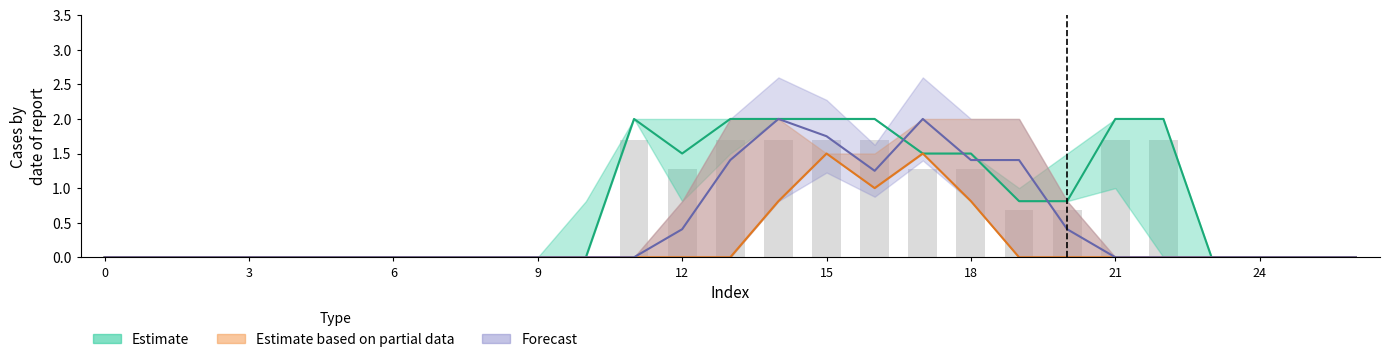

Reading right to left, list all the values displayed in this chart.

col_15: 26=0.0	25=0.0	24=0.0	23=0.0	22=2.0	21=2.0	20=0.8	19=0.8	18=1.5	17=1.5	16=2.0	15=2.0	14=2.0	13=2.0	12=1.5	11=2.0	10=0.0	9=0.0	8=0.0	7=0.0	6=0.0	5=0.0	4=0.0	3=0.0	2=0.0	1=0.0	0=0.0
col_16: 26=0.0	25=0.0	24=0.0	23=0.0	22=0.0	21=1.0	20=1.0	19=0.8	18=1.5	17=2.0	16=2.0	15=2.0	14=2.0	13=1.5	12=0.8	11=2.0	10=0.0	9=0.0	8=0.0	7=0.0	6=0.0	5=0.0	4=0.0	3=0.0	2=0.0	1=0.0	0=0.0
col_17: 26=0.0	25=0.0	24=0.0	23=0.0	22=0.0	21=0.0	20=1.5	19=1.0	18=1.0	17=1.5	16=1.5	15=1.5	14=1.5	13=2.0	12=2.0	11=0.8	10=0.8	9=0.0	8=0.0	7=0.0	6=0.0	5=0.0	4=0.0	3=0.0	2=0.0	1=0.0	0=0.0
col_6: 26=0.0	25=0.0	24=0.0	23=0.0	22=0.0	21=0.0	20=0.0	19=0.0	18=0.8	17=1.5	16=1.0	15=1.5	14=0.8	13=0.0	12=0.0	11=0.0	10=0.0	9=0.0	8=0.0	7=0.0	6=0.0	5=0.0	4=0.0	3=0.0	2=0.0	1=0.0	0=0.0
col_7: 26=0.0	25=0.0	24=0.0	23=0.0	22=0.0	21=0.0	20=0.0	19=0.8	18=0.8	17=2.0	16=1.0	15=2.0	14=2.0	13=0.8	12=0.0	11=0.0	10=0.0	9=0.0	8=0.0	7=0.0	6=0.0	5=0.0	4=0.0	3=0.0	2=0.0	1=0.0	0=0.0
col_8: 26=0.0	25=0.0	24=0.0	23=0.0	22=0.0	21=0.0	20=0.8	19=2.0	18=2.0	17=2.0	16=1.5	15=1.5	14=2.0	13=2.0	12=0.8	11=0.0	10=0.0	9=0.0	8=0.0	7=0.0	6=0.0	5=0.0	4=0.0	3=0.0	2=0.0	1=0.0	0=0.0